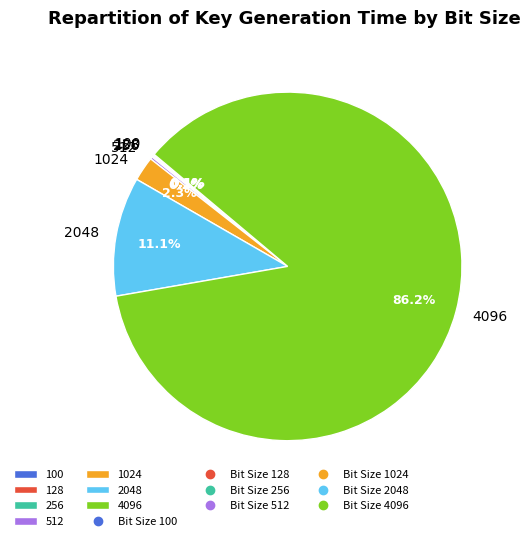

Is 4096 the majority of the pie?

Yes